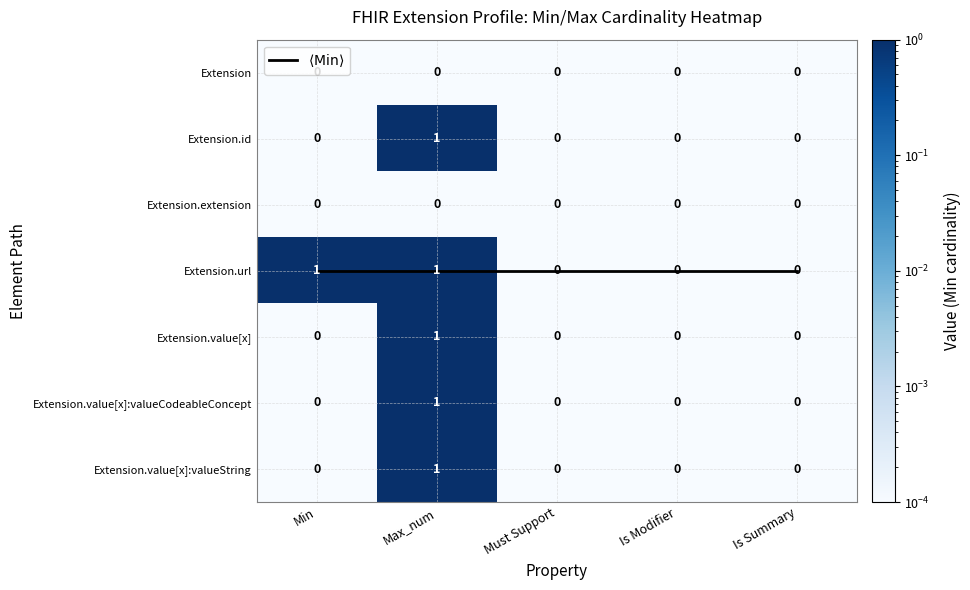

List the labels in order of Extension.value[x]:valueString value, smallest first.

Min, Must Support, Is Modifier, Is Summary, Max_num